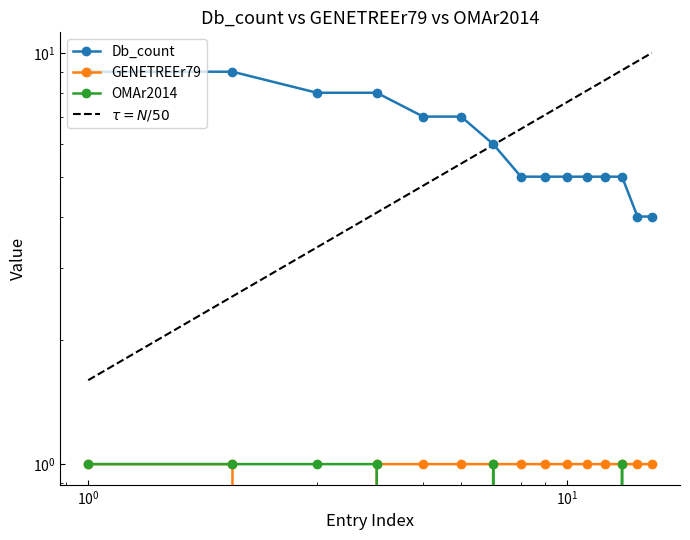

What are all the series names shown in the legend?

Db_count, GENETREEr79, OMAr2014